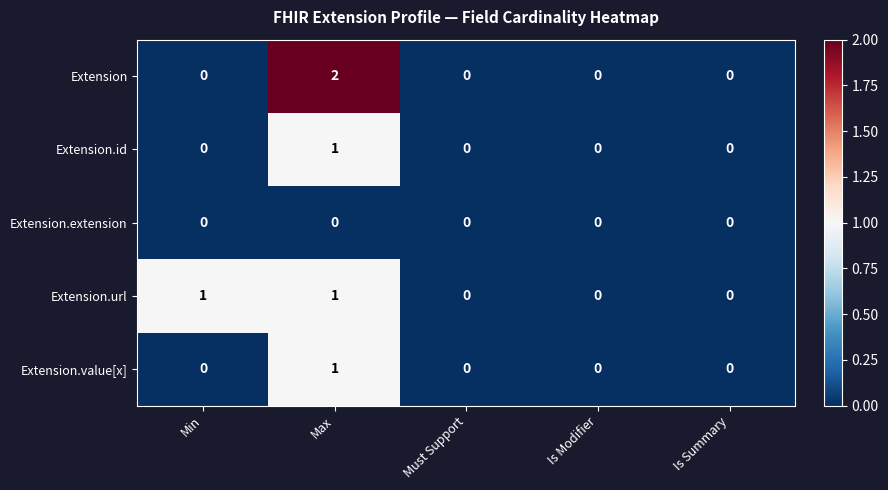

At which category does the chart reach its peak across all series?

Max